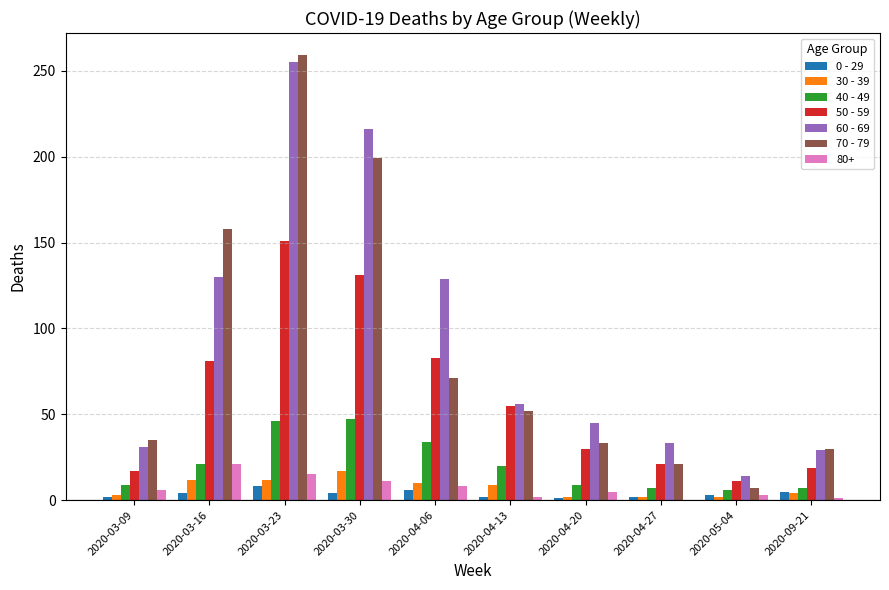

At which category does the chart reach its peak across all series?

2020-03-23